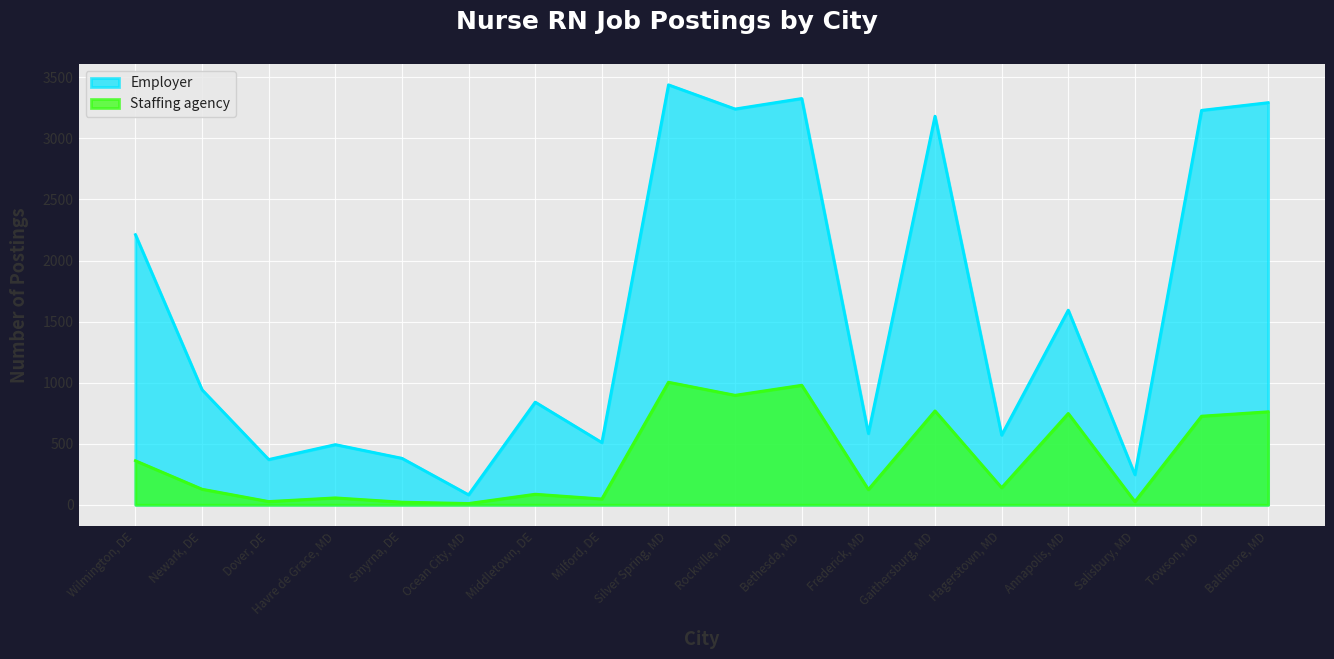

Which category has the highest value across all series?

Silver Spring, MD